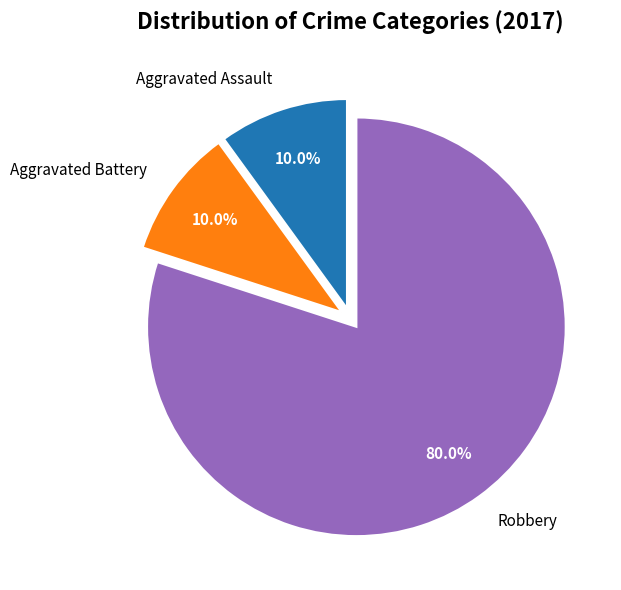

What is the ratio of the value at Robbery to the value at Aggravated Battery?

8.0